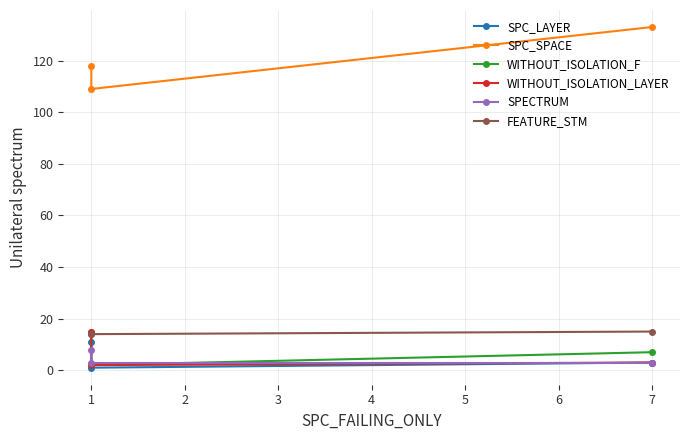

How many lines are shown in the chart?

6